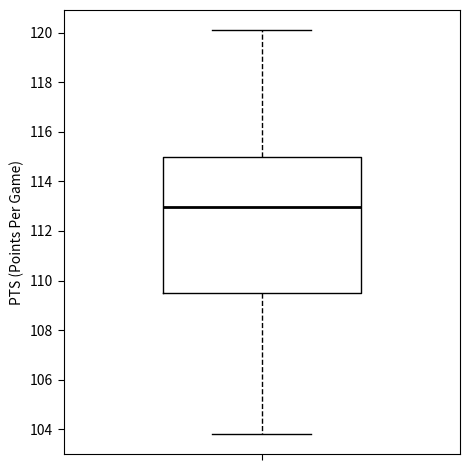

Where does the lower whisker of the box end on the y-axis? The values are not printed on the chart, so give them approximately, as read against the axis.

103.8